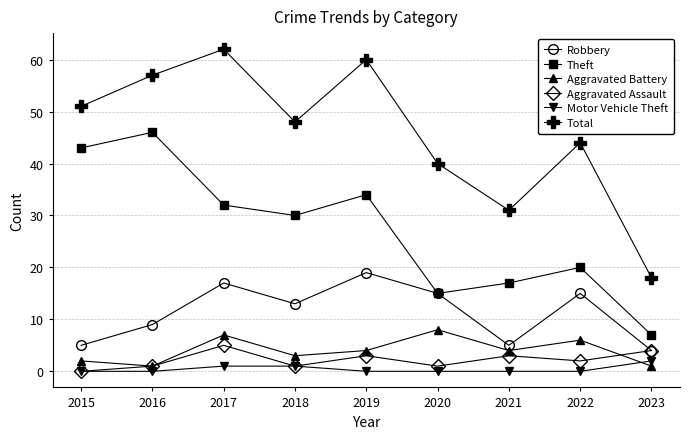

Is it true that Motor Vehicle Theft equals 0 at 2022?

True